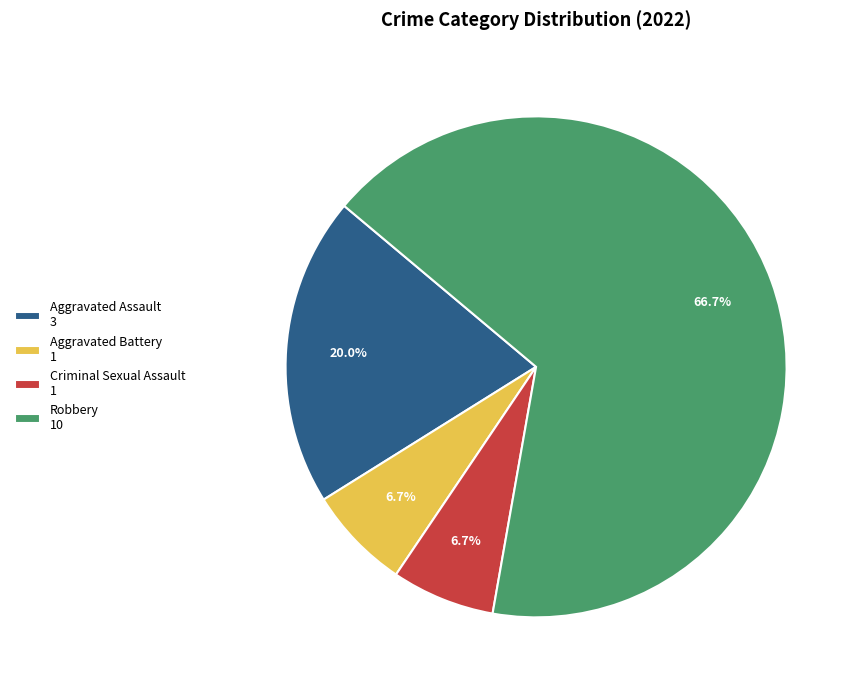

To the nearest percent, what is the difference between the largest and smallest slice percentages?

60%